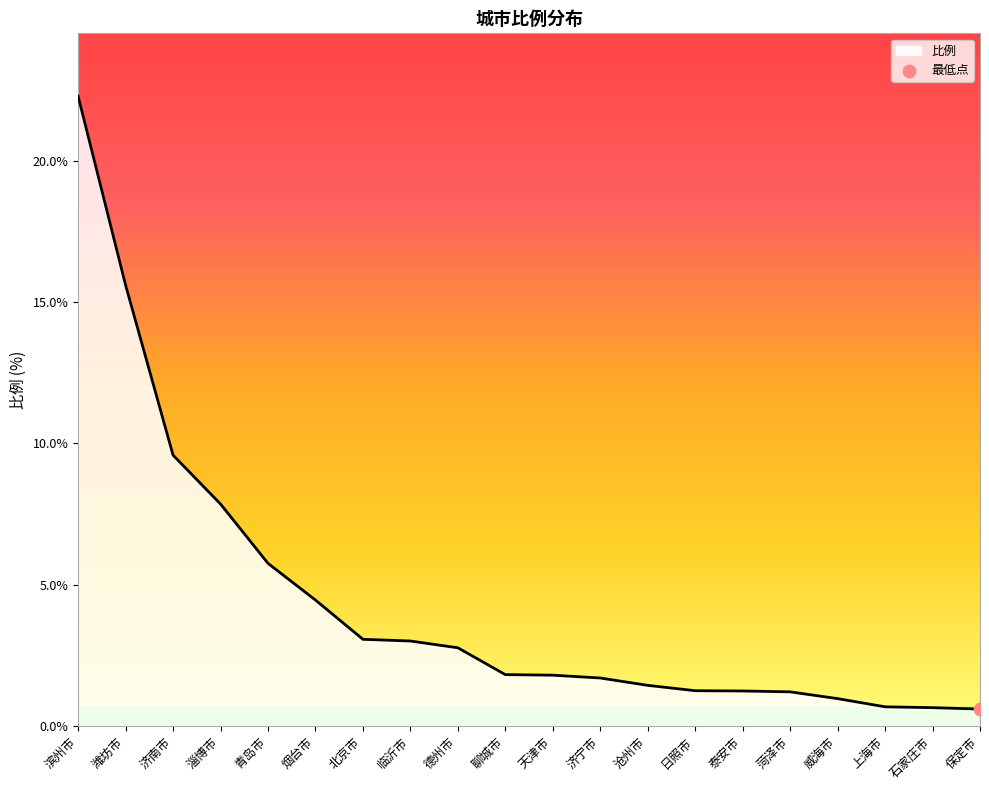

Between 青岛市 and 沧州市, which is larger?

青岛市